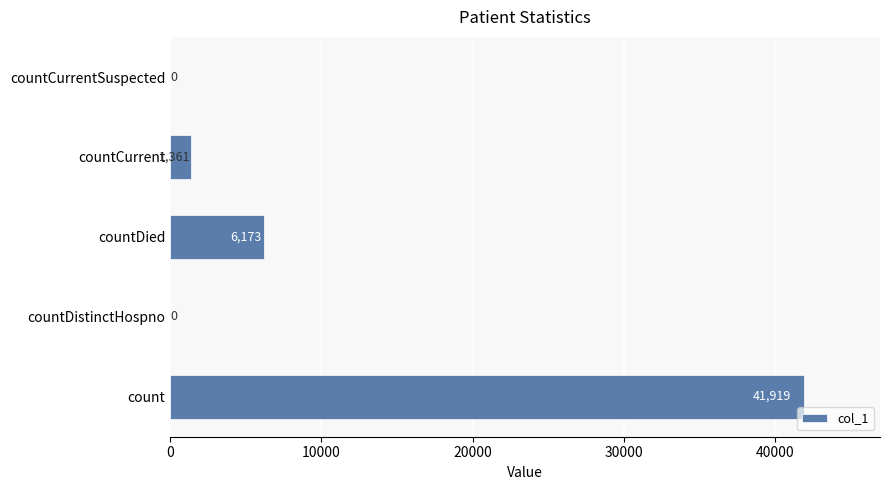

Where is the data nearest to the value 20959?

countDied